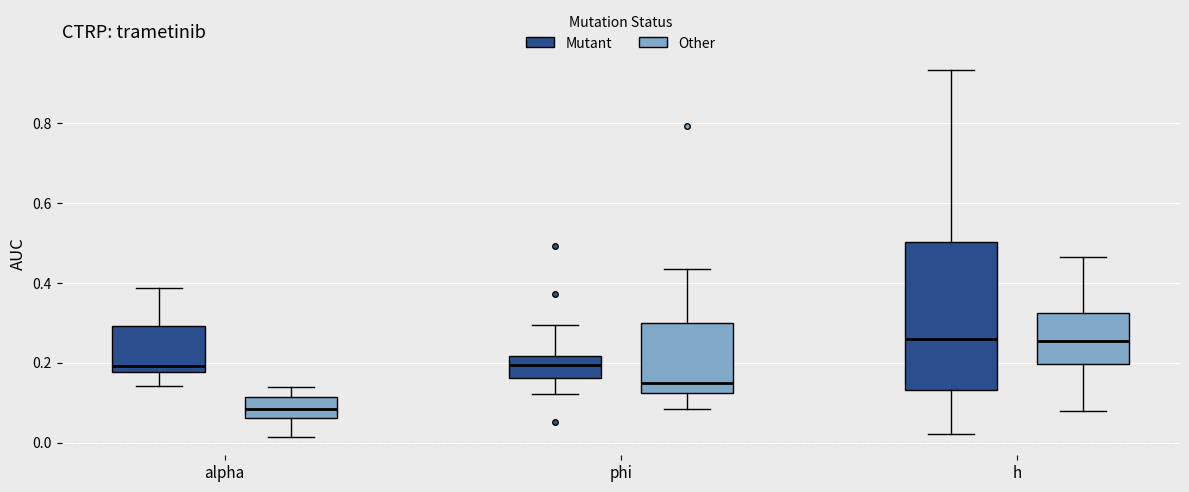

Reading left to right, transcribe this box plot: for each box, give where its median line is, the range the box spans, and where its two whiskers end, as read against the y-axis. The values are not printed on the chart, so give them approximately, as read against the axis.

alpha (Mutant): median 0.20, box 0.18 to 0.30, whiskers 0.14 to 0.38
alpha (Other): median 0.08, box 0.06 to 0.12, whiskers 0.02 to 0.14
phi (Mutant): median 0.20, box 0.16 to 0.22, whiskers 0.12 to 0.30
phi (Other): median 0.14, box 0.12 to 0.30, whiskers 0.08 to 0.44
h (Mutant): median 0.26, box 0.14 to 0.50, whiskers 0.02 to 0.94
h (Other): median 0.26, box 0.20 to 0.32, whiskers 0.08 to 0.46